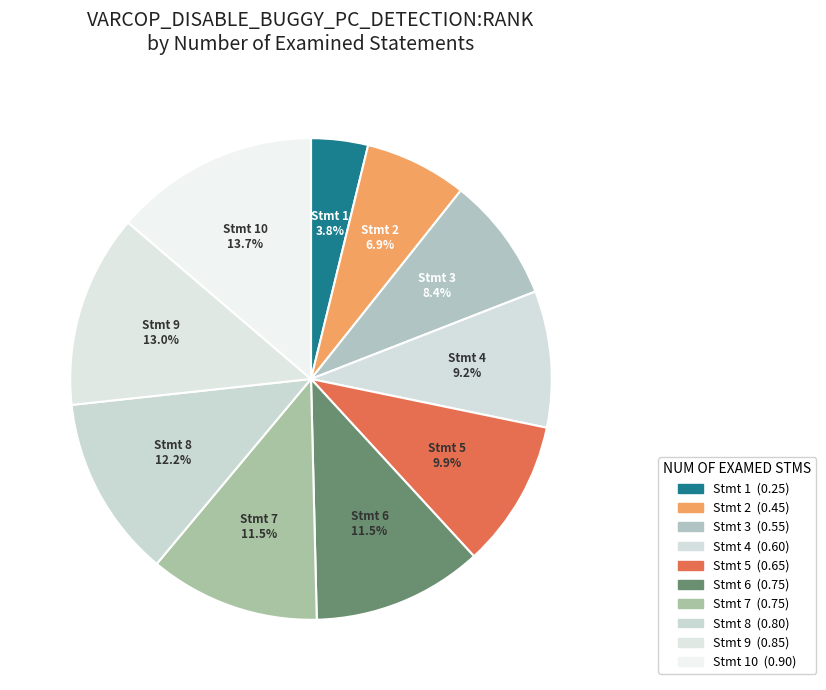

Count the number of slices in the pie.

10